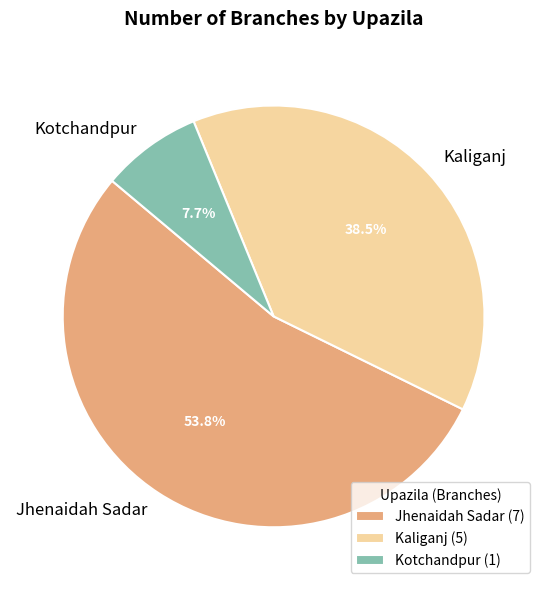

To the nearest percent, what is the combined percentage of Kotchandpur and Jhenaidah Sadar?

62%